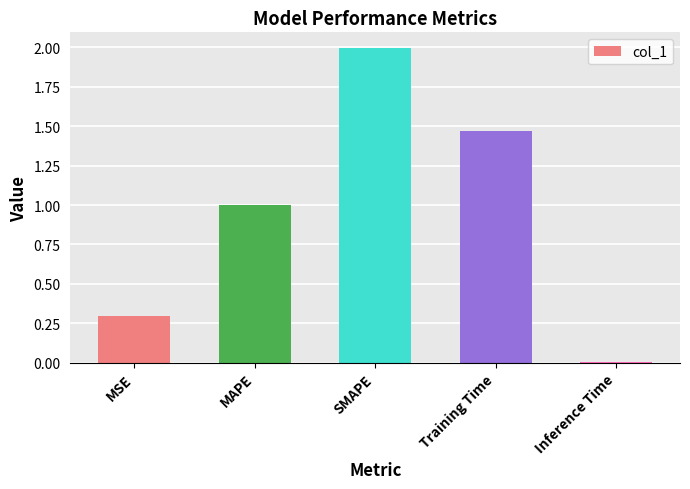

What position from the right is Training Time?

2